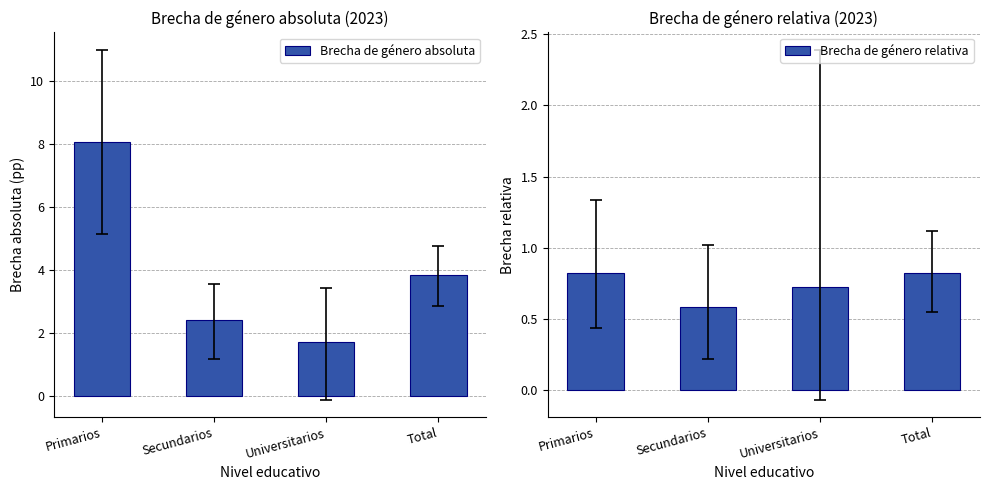

What are all the series names shown in the legend?

Brecha de género absoluta, Brecha de género relativa